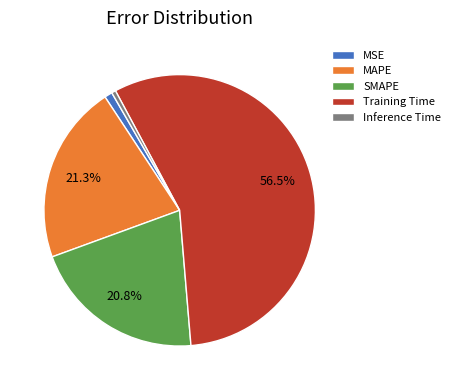

How many segments does this pie chart have?

5